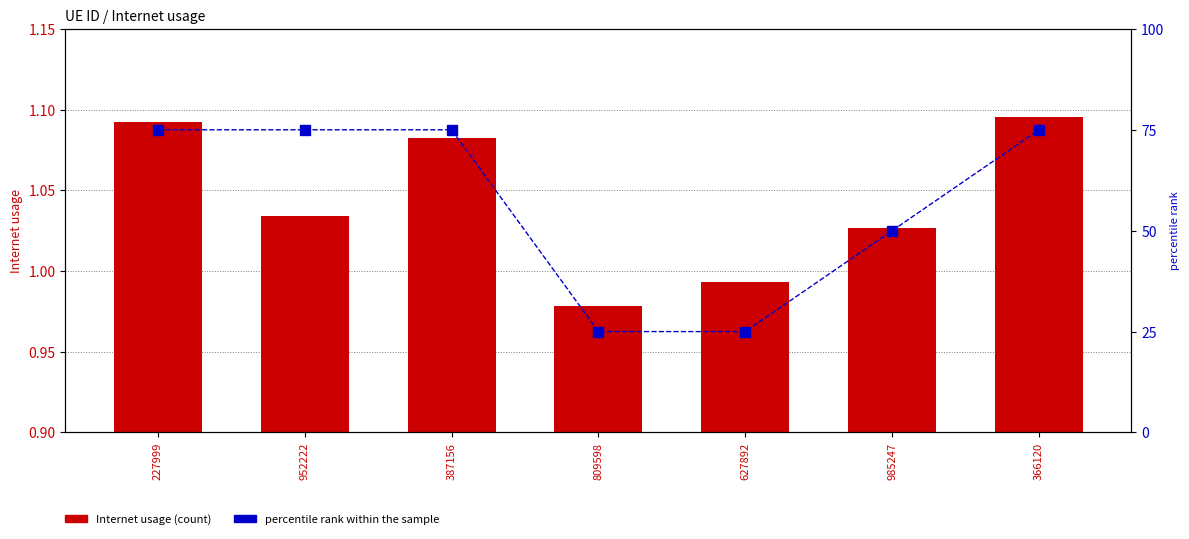

Reading left to right, extract all data points from this chart.

Internet usage: 1.1	1.0	1.1	1.0	1.0	1.0	1.1
percentile rank within the sample: 75.0	75.0	75.0	25.0	25.0	50.0	75.0